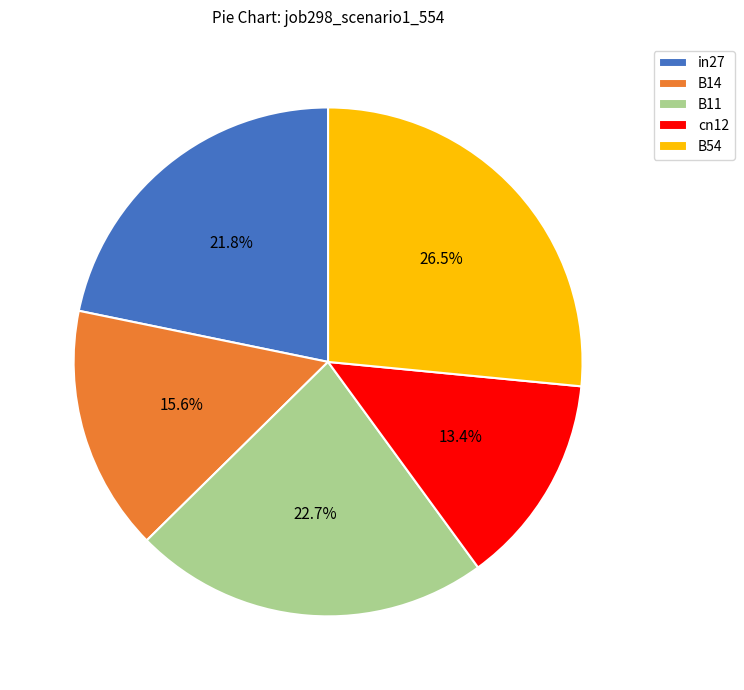

Rank the categories by value from lowest to highest.

cn12, B14, in27, B11, B54